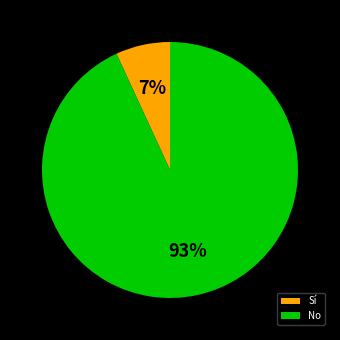

Rank the categories by value from lowest to highest.

Sí, No